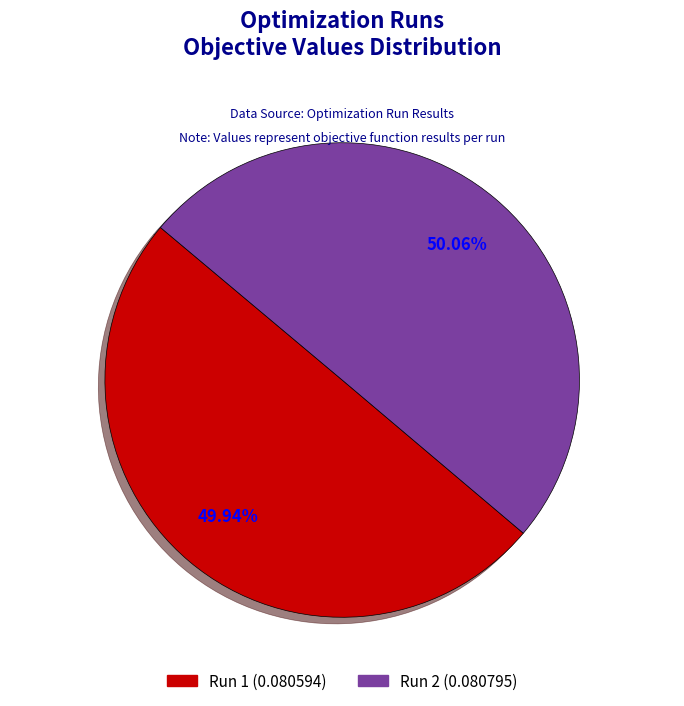

Does any single category account for the majority?

Yes